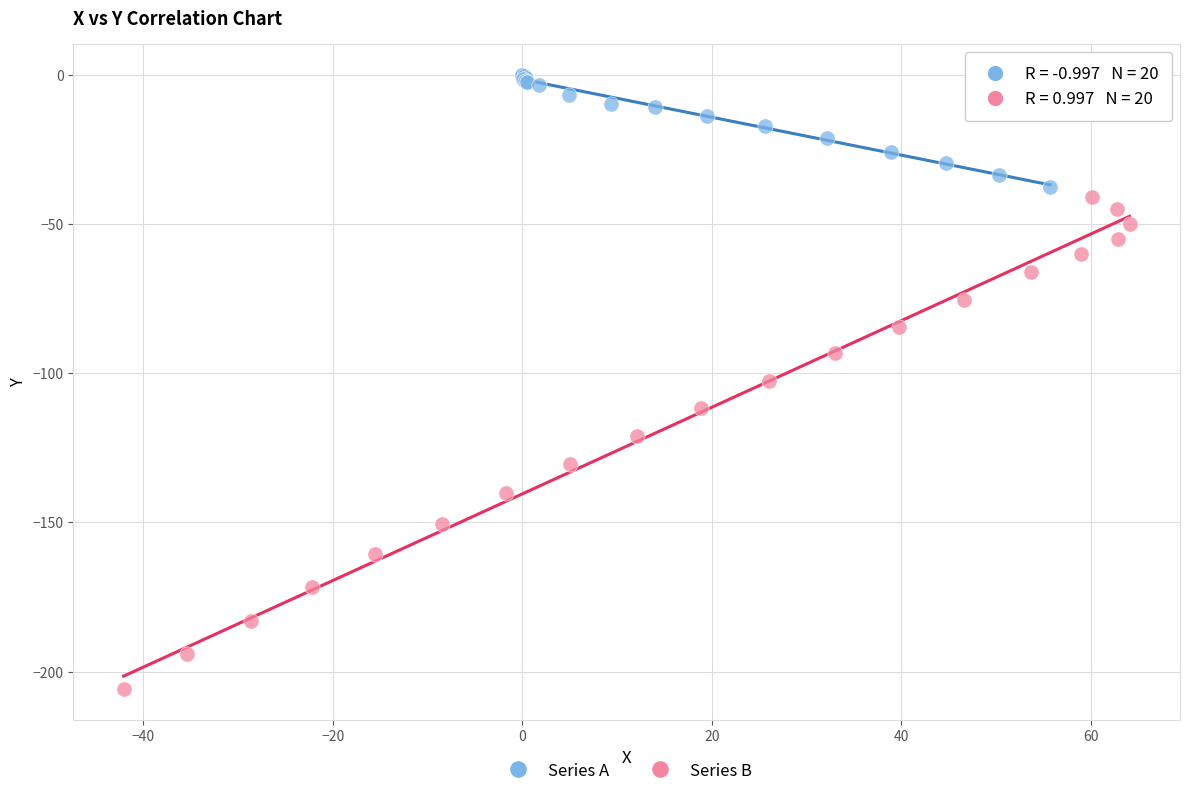

Which series has the largest Y range (max minus min)?

Series B